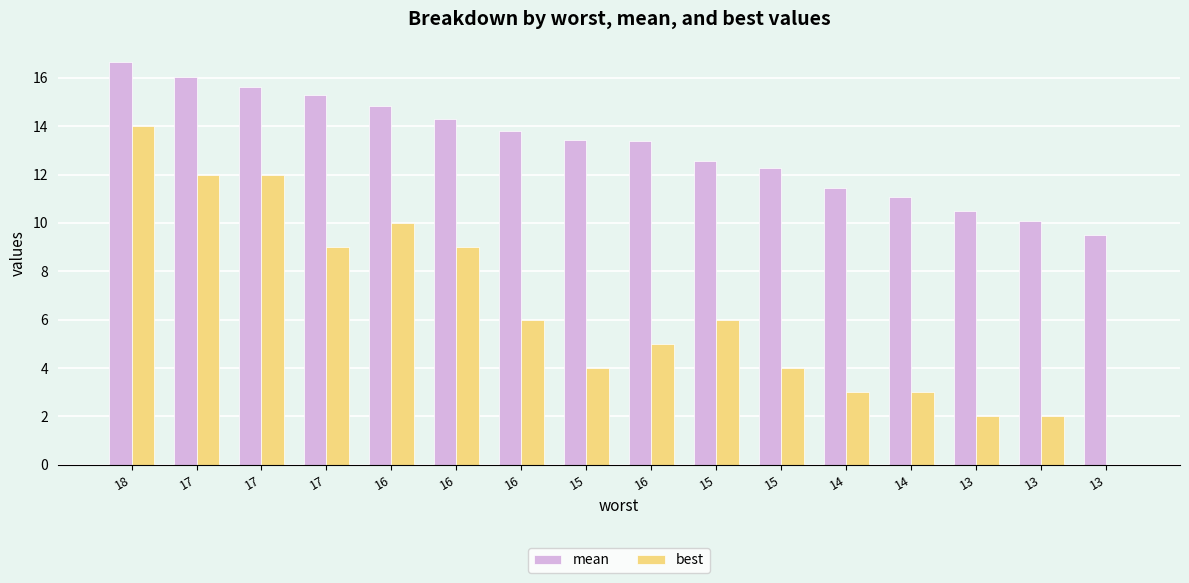

Are the bars horizontal?

No